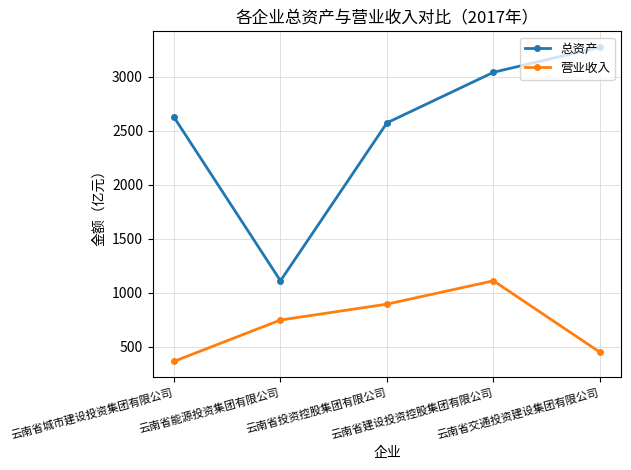

Reading left to right, extract all data points from this chart.

总资产: 云南省城市建设投资集团有限公司=2625.1	云南省能源投资集团有限公司=1111.2	云南省投资控股集团有限公司=2572.9	云南省建设投资控股集团有限公司=3040.5	云南省交通投资建设集团有限公司=3274.1
营业收入: 云南省城市建设投资集团有限公司=365.7	云南省能源投资集团有限公司=748.2	云南省投资控股集团有限公司=895.2	云南省建设投资控股集团有限公司=1111.1	云南省交通投资建设集团有限公司=450.1